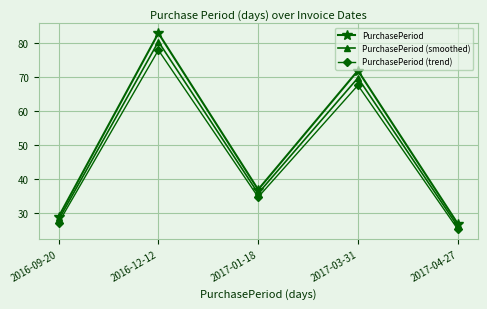

Reading right to left, extract all data points from this chart.

PurchasePeriod: 2017-04-27=27.0	2017-03-31=72.0	2017-01-18=37.0	2016-12-12=83.0	2016-09-20=29.0
PurchasePeriod (smoothed): 2017-04-27=26.2	2017-03-31=69.8	2017-01-18=35.9	2016-12-12=80.5	2016-09-20=28.1
PurchasePeriod (trend): 2017-04-27=25.4	2017-03-31=67.7	2017-01-18=34.8	2016-12-12=78.0	2016-09-20=27.3